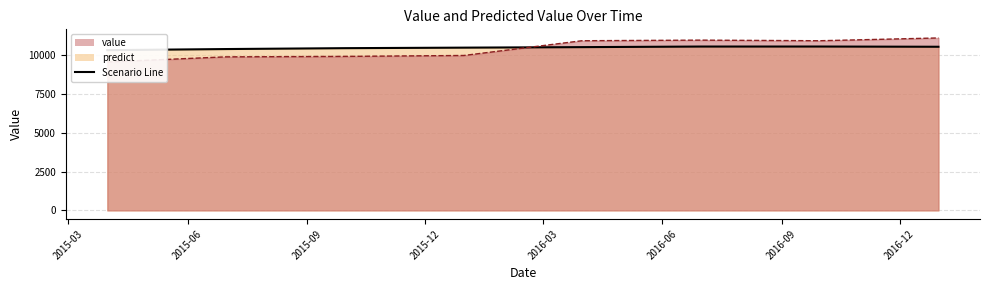

What is the value of the predict point at the 2nd from the left?

10404.1